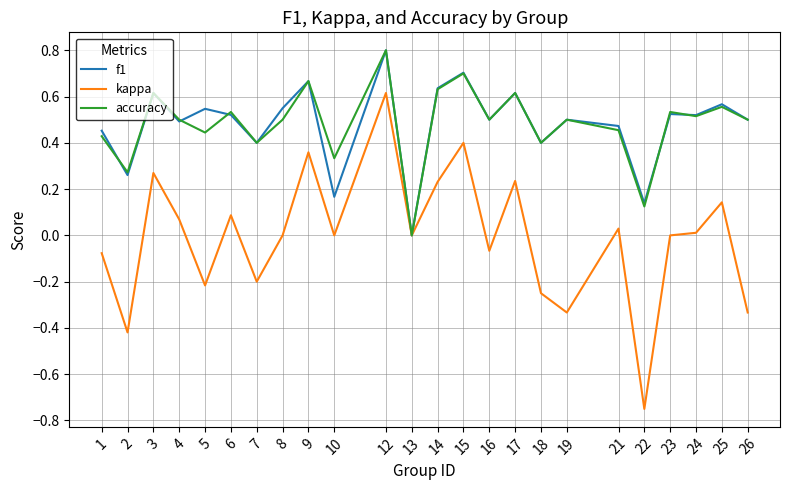

Where is the first local maximum for accuracy?

3